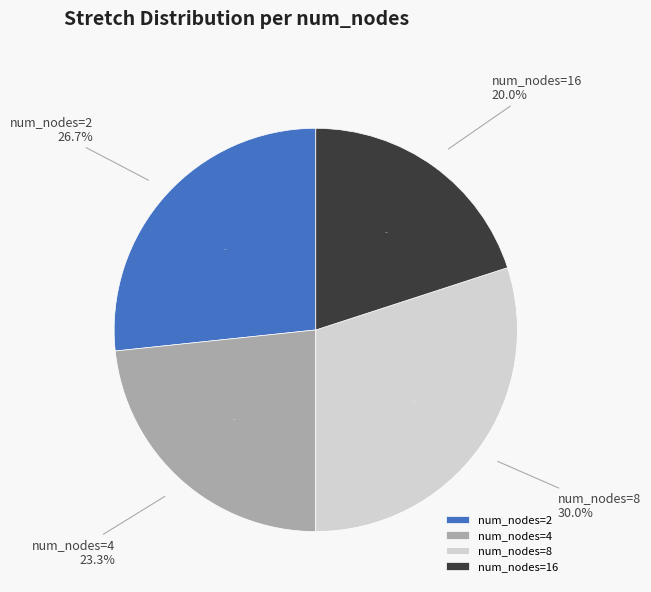

Is there any slice that represents more than half of the pie?

No